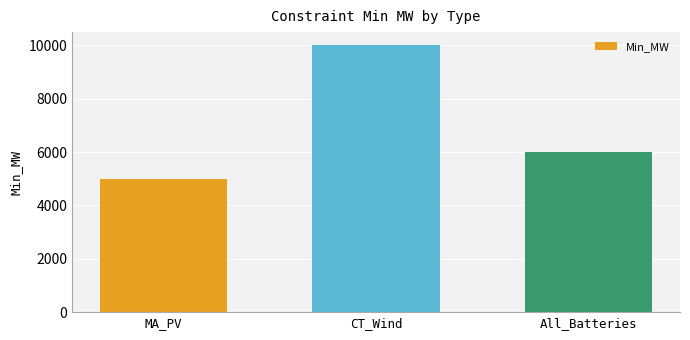

Is it true that the value at MA_PV is 8195?

False